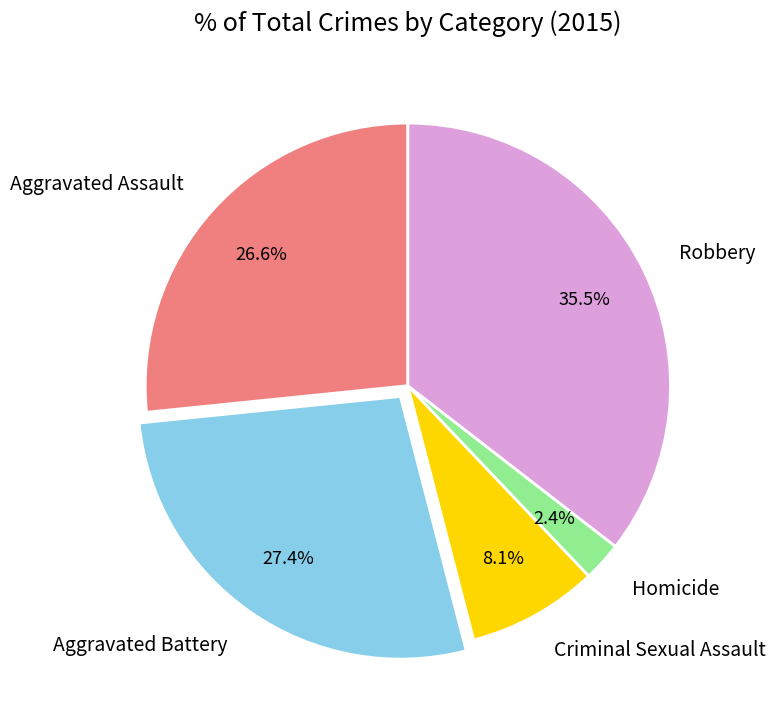

What is the largest slice in the pie chart?

Robbery